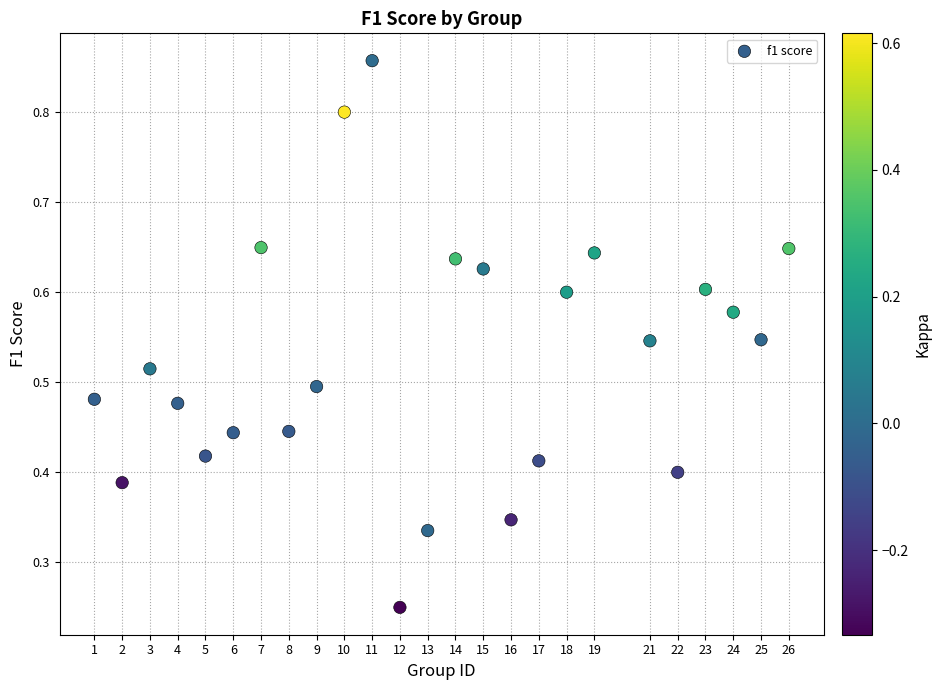

What is the range of X values (max minus min)?

25.0